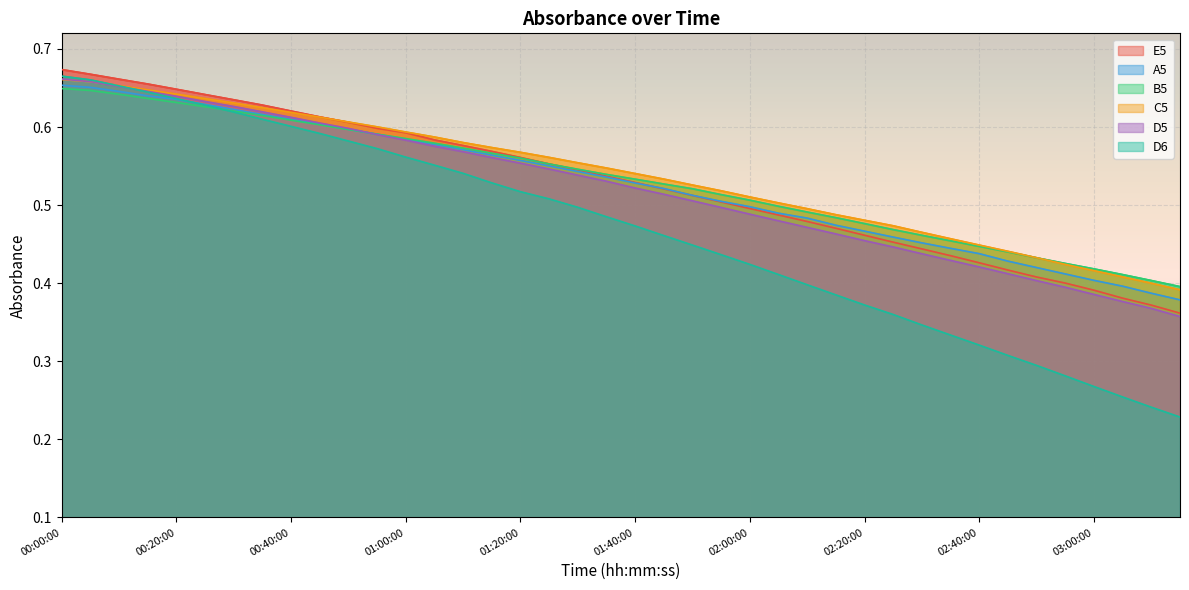

Reading left to right, what are all the values shown in this chart?

E5: 00:00:00=0.7	00:05:00=0.7	00:10:00=0.7	00:15:00=0.7	00:20:00=0.6	00:25:00=0.6	00:30:00=0.6	00:35:00=0.6	00:40:00=0.6	00:45:00=0.6	00:50:00=0.6	00:55:00=0.6	01:00:00=0.6	01:05:00=0.6	01:10:00=0.6	01:15:00=0.6	01:20:00=0.6	01:25:00=0.6	01:30:00=0.5	01:35:00=0.5	01:40:00=0.5	01:45:00=0.5	01:50:00=0.5	01:55:00=0.5	02:00:00=0.5	02:05:00=0.5	02:10:00=0.5	02:15:00=0.5	02:20:00=0.5	02:25:00=0.5	02:30:00=0.4	02:35:00=0.4	02:40:00=0.4	02:45:00=0.4	02:50:00=0.4	02:55:00=0.4	03:00:00=0.4	03:05:00=0.4	03:10:00=0.4	03:15:00=0.4
A5: 00:00:00=0.7	00:05:00=0.7	00:10:00=0.6	00:15:00=0.6	00:20:00=0.6	00:25:00=0.6	00:30:00=0.6	00:35:00=0.6	00:40:00=0.6	00:45:00=0.6	00:50:00=0.6	00:55:00=0.6	01:00:00=0.6	01:05:00=0.6	01:10:00=0.6	01:15:00=0.6	01:20:00=0.6	01:25:00=0.6	01:30:00=0.5	01:35:00=0.5	01:40:00=0.5	01:45:00=0.5	01:50:00=0.5	01:55:00=0.5	02:00:00=0.5	02:05:00=0.5	02:10:00=0.5	02:15:00=0.5	02:20:00=0.5	02:25:00=0.5	02:30:00=0.5	02:35:00=0.4	02:40:00=0.4	02:45:00=0.4	02:50:00=0.4	02:55:00=0.4	03:00:00=0.4	03:05:00=0.4	03:10:00=0.4	03:15:00=0.4
B5: 00:00:00=0.6	00:05:00=0.6	00:10:00=0.6	00:15:00=0.6	00:20:00=0.6	00:25:00=0.6	00:30:00=0.6	00:35:00=0.6	00:40:00=0.6	00:45:00=0.6	00:50:00=0.6	00:55:00=0.6	01:00:00=0.6	01:05:00=0.6	01:10:00=0.6	01:15:00=0.6	01:20:00=0.6	01:25:00=0.6	01:30:00=0.5	01:35:00=0.5	01:40:00=0.5	01:45:00=0.5	01:50:00=0.5	01:55:00=0.5	02:00:00=0.5	02:05:00=0.5	02:10:00=0.5	02:15:00=0.5	02:20:00=0.5	02:25:00=0.5	02:30:00=0.5	02:35:00=0.5	02:40:00=0.4	02:45:00=0.4	02:50:00=0.4	02:55:00=0.4	03:00:00=0.4	03:05:00=0.4	03:10:00=0.4	03:15:00=0.4
C5: 00:00:00=0.7	00:05:00=0.7	00:10:00=0.7	00:15:00=0.6	00:20:00=0.6	00:25:00=0.6	00:30:00=0.6	00:35:00=0.6	00:40:00=0.6	00:45:00=0.6	00:50:00=0.6	00:55:00=0.6	01:00:00=0.6	01:05:00=0.6	01:10:00=0.6	01:15:00=0.6	01:20:00=0.6	01:25:00=0.6	01:30:00=0.6	01:35:00=0.5	01:40:00=0.5	01:45:00=0.5	01:50:00=0.5	01:55:00=0.5	02:00:00=0.5	02:05:00=0.5	02:10:00=0.5	02:15:00=0.5	02:20:00=0.5	02:25:00=0.5	02:30:00=0.5	02:35:00=0.5	02:40:00=0.4	02:45:00=0.4	02:50:00=0.4	02:55:00=0.4	03:00:00=0.4	03:05:00=0.4	03:10:00=0.4	03:15:00=0.4
D5: 00:00:00=0.7	00:05:00=0.7	00:10:00=0.7	00:15:00=0.6	00:20:00=0.6	00:25:00=0.6	00:30:00=0.6	00:35:00=0.6	00:40:00=0.6	00:45:00=0.6	00:50:00=0.6	00:55:00=0.6	01:00:00=0.6	01:05:00=0.6	01:10:00=0.6	01:15:00=0.6	01:20:00=0.6	01:25:00=0.5	01:30:00=0.5	01:35:00=0.5	01:40:00=0.5	01:45:00=0.5	01:50:00=0.5	01:55:00=0.5	02:00:00=0.5	02:05:00=0.5	02:10:00=0.5	02:15:00=0.5	02:20:00=0.5	02:25:00=0.4	02:30:00=0.4	02:35:00=0.4	02:40:00=0.4	02:45:00=0.4	02:50:00=0.4	02:55:00=0.4	03:00:00=0.4	03:05:00=0.4	03:10:00=0.4	03:15:00=0.4
D6: 00:00:00=0.7	00:05:00=0.7	00:10:00=0.7	00:15:00=0.6	00:20:00=0.6	00:25:00=0.6	00:30:00=0.6	00:35:00=0.6	00:40:00=0.6	00:45:00=0.6	00:50:00=0.6	00:55:00=0.6	01:00:00=0.6	01:05:00=0.6	01:10:00=0.5	01:15:00=0.5	01:20:00=0.5	01:25:00=0.5	01:30:00=0.5	01:35:00=0.5	01:40:00=0.5	01:45:00=0.5	01:50:00=0.4	01:55:00=0.4	02:00:00=0.4	02:05:00=0.4	02:10:00=0.4	02:15:00=0.4	02:20:00=0.4	02:25:00=0.4	02:30:00=0.3	02:35:00=0.3	02:40:00=0.3	02:45:00=0.3	02:50:00=0.3	02:55:00=0.3	03:00:00=0.3	03:05:00=0.3	03:10:00=0.2	03:15:00=0.2